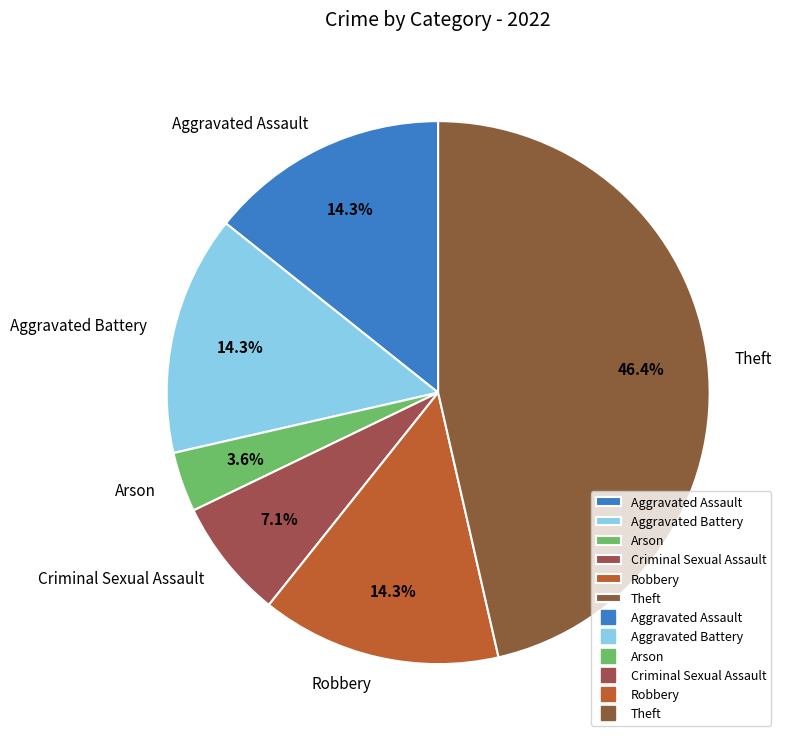

To the nearest percent, what percentage of the pie is Aggravated Battery?

14%